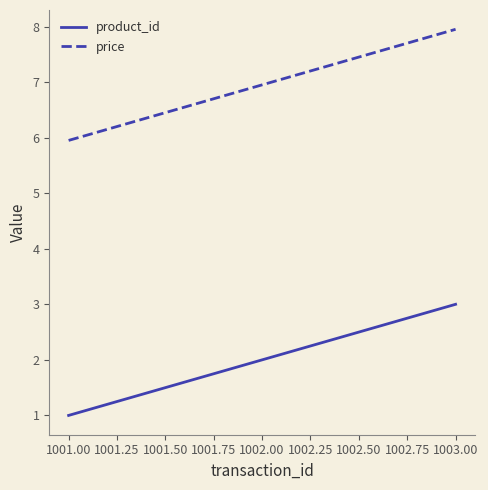

Is this an area chart (filled region under the line)?

No